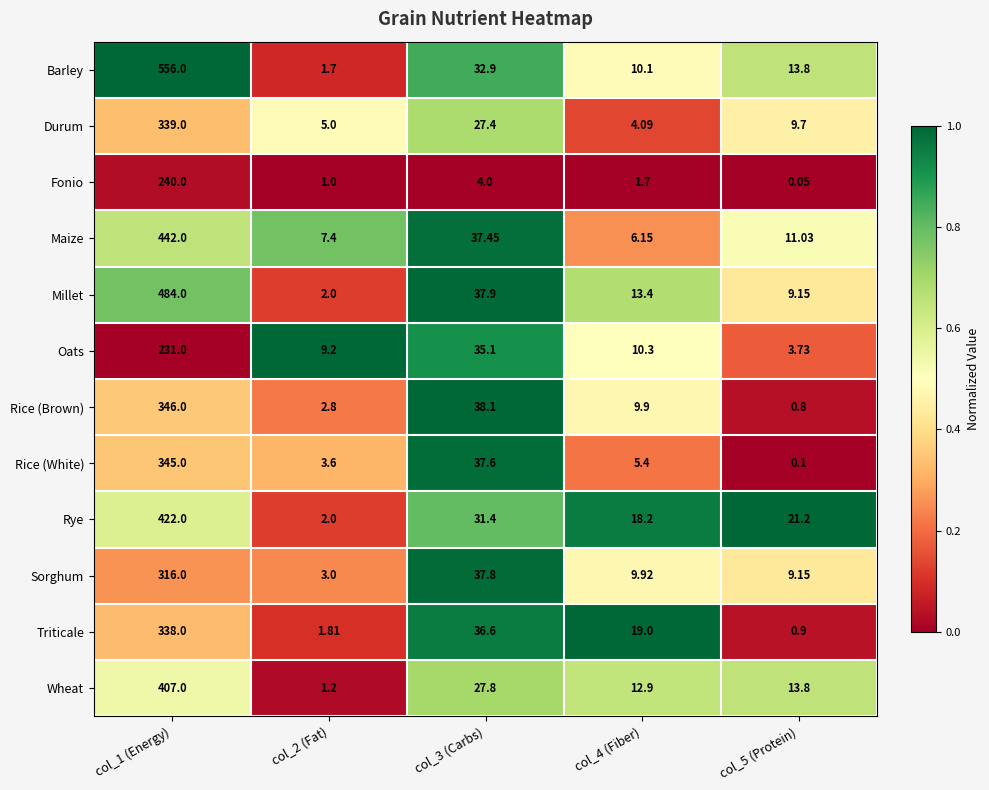

Between col_1 (Energy) and col_5 (Protein), which series saw the biggest shift?

Barley